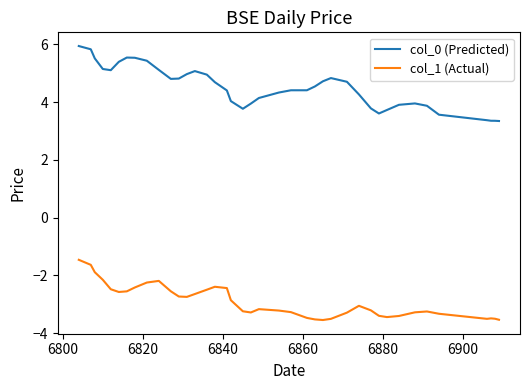

True or false: col_0 (Predicted) has more than 0 points higher than both neighbors.

True